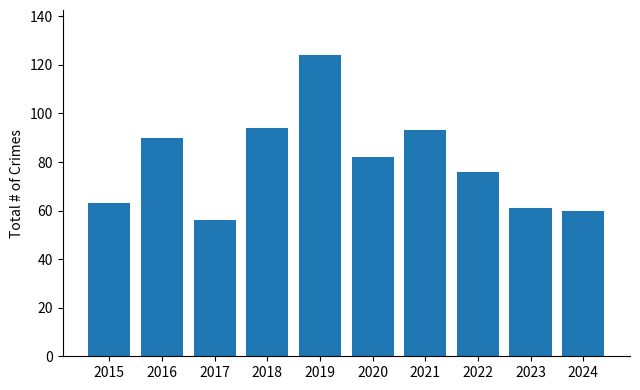

Read the value at 2022, to the nearest 5.

75